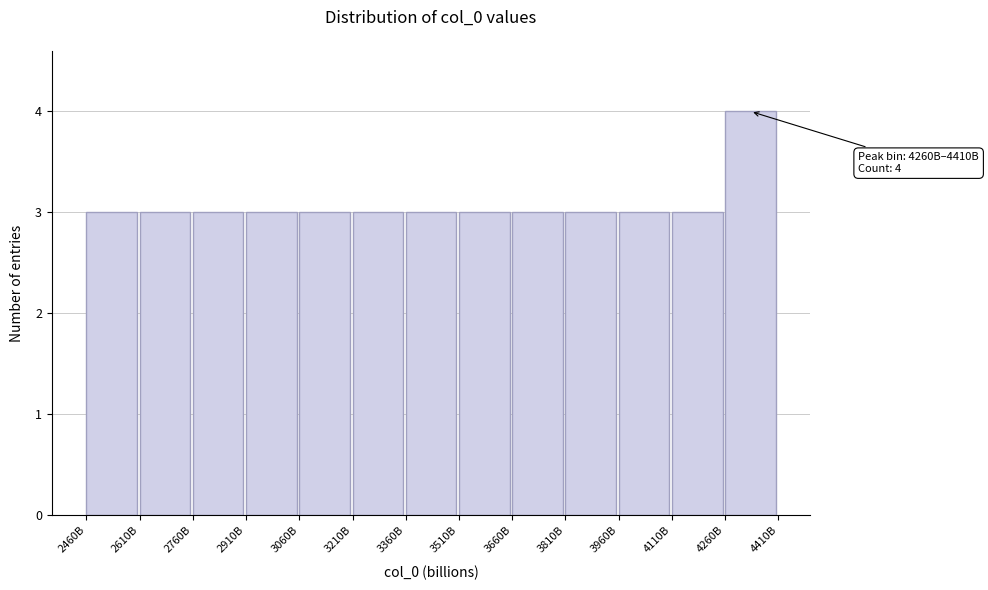

Reading left to right, transcribe all the data shown in this chart.

2460B=3	2610B=3	2760B=3	2910B=3	3060B=3	3210B=3	3360B=3	3510B=3	3660B=3	3810B=3	3960B=3	4110B=3	4260B=4